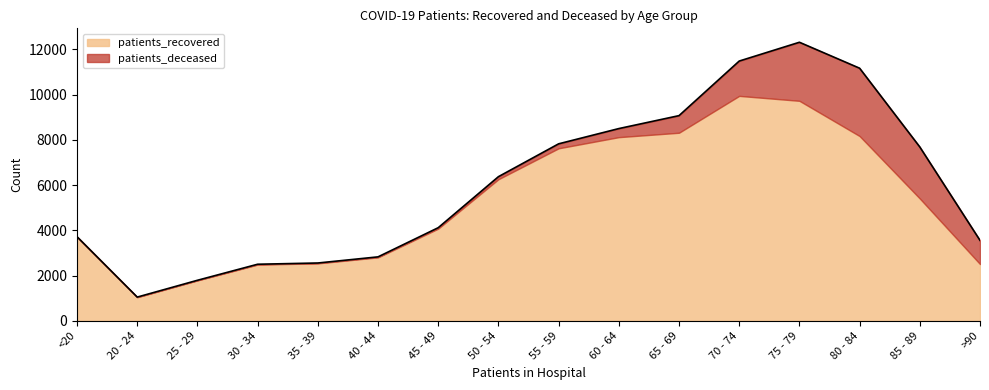

At which category is the sum across all series the highest?

75 - 79